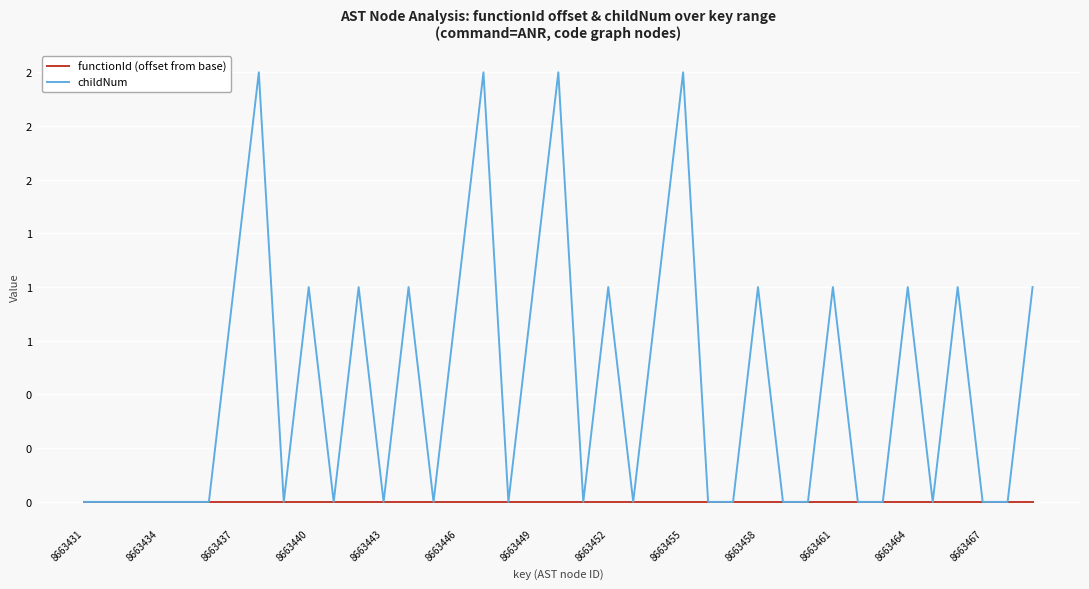

Does the chart have visible grid lines?

Yes